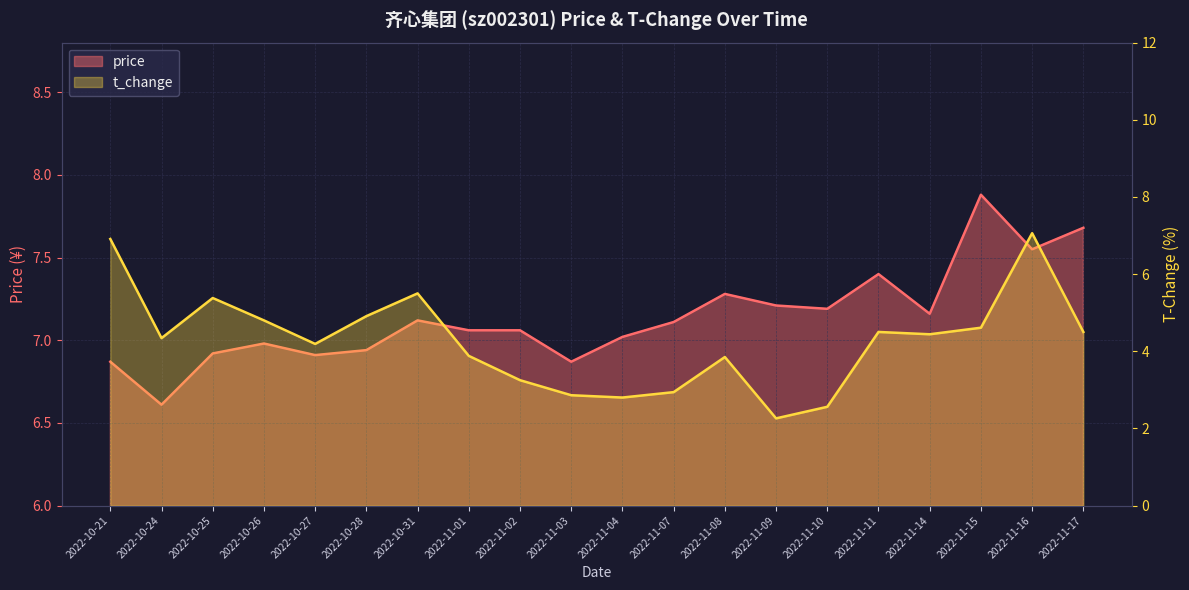

Which series has the largest total across all categories?

price